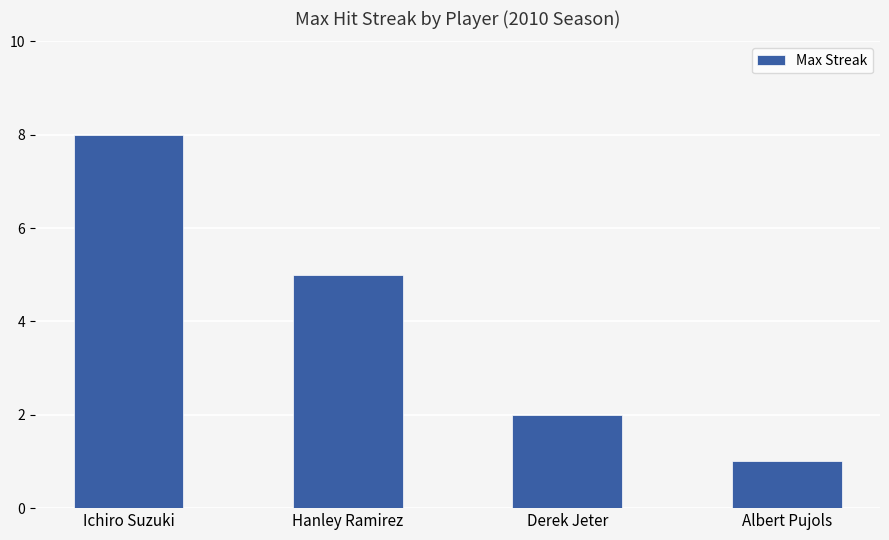

Are the bars horizontal?

No